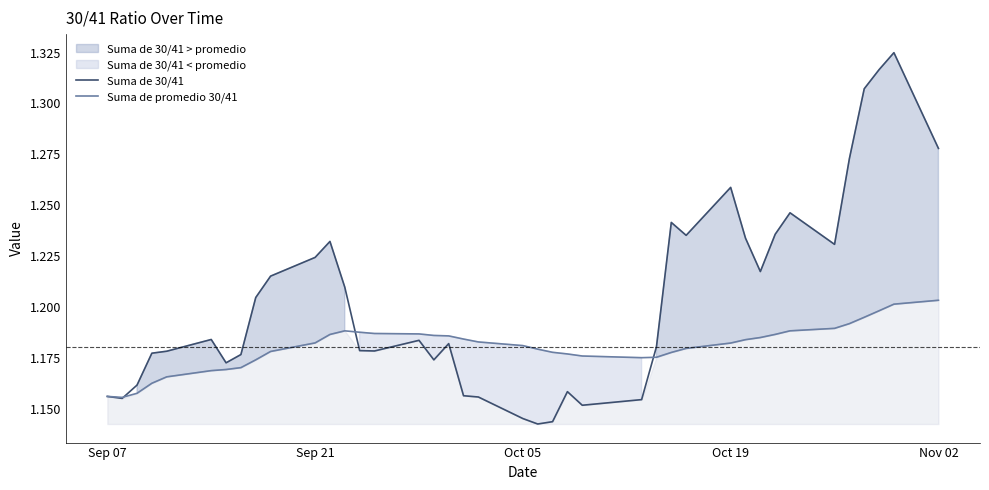

Reading left to right, transcribe all the data shown in this chart.

Suma de 30/41: 1.2	1.2	1.2	1.2	1.2	1.2	1.2	1.2	1.2	1.2	1.2	1.2	1.2	1.2	1.2	1.2	1.2	1.2	1.2	1.2	1.1	1.1	1.1	1.2	1.2	1.2	1.2	1.2	1.2	1.3	1.2	1.2	1.2	1.2	1.2	1.3	1.3	1.3	1.3	1.3
Suma de promedio 30/41: 1.2	1.2	1.2	1.2	1.2	1.2	1.2	1.2	1.2	1.2	1.2	1.2	1.2	1.2	1.2	1.2	1.2	1.2	1.2	1.2	1.2	1.2	1.2	1.2	1.2	1.2	1.2	1.2	1.2	1.2	1.2	1.2	1.2	1.2	1.2	1.2	1.2	1.2	1.2	1.2